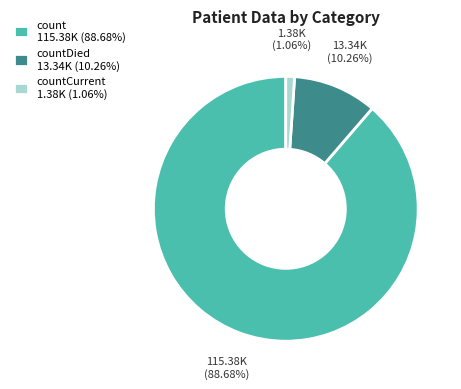

How many slices are in this pie chart?

3